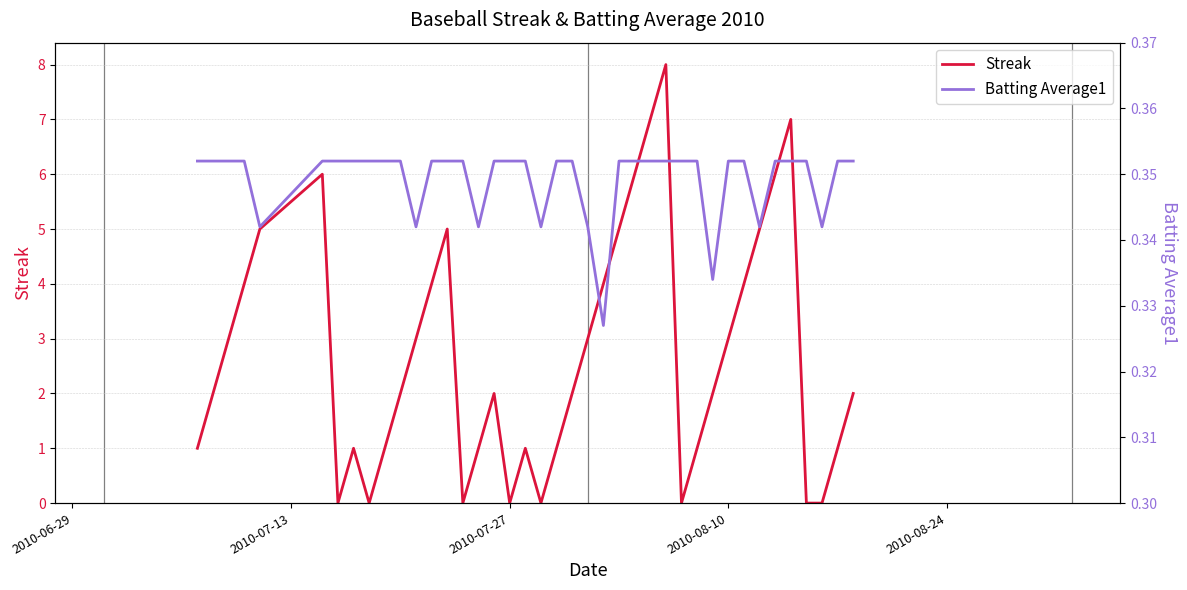

After their last crossing, which series has the higher values: Batting Average1 or Streak?

Streak